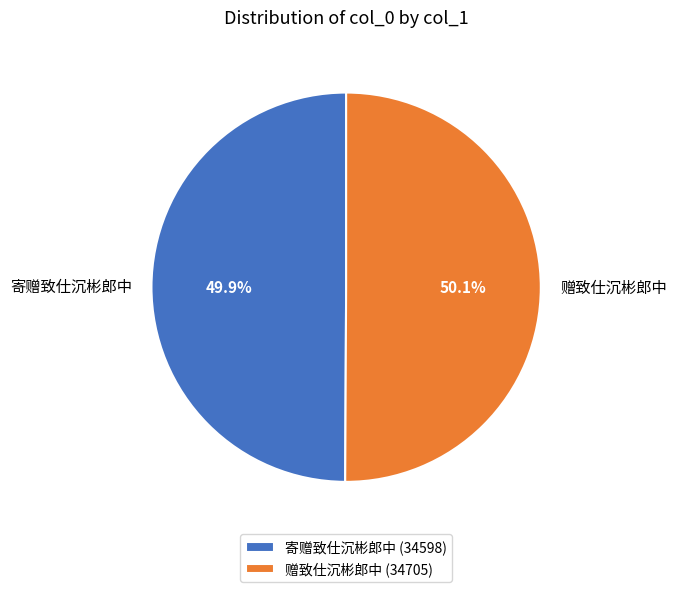

Does any single category account for the majority?

Yes